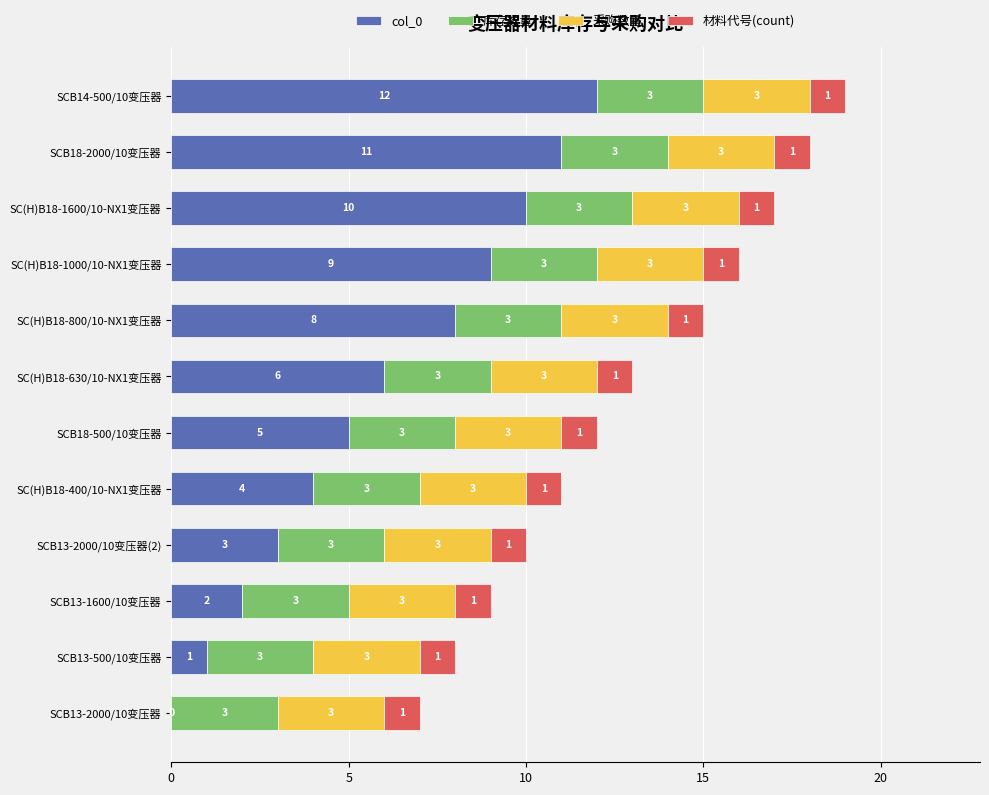

True or false: col_0 has a value of 4 at SC(H)B18-630/10-NX1变压器.

False